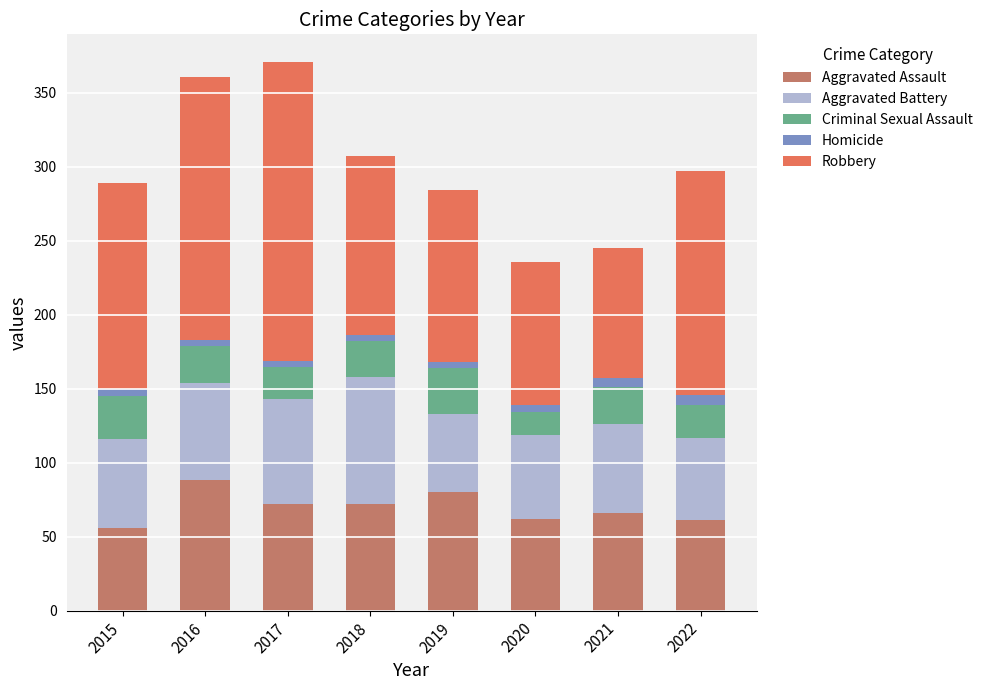

What is the lowest value of the Aggravated Assault series?

56